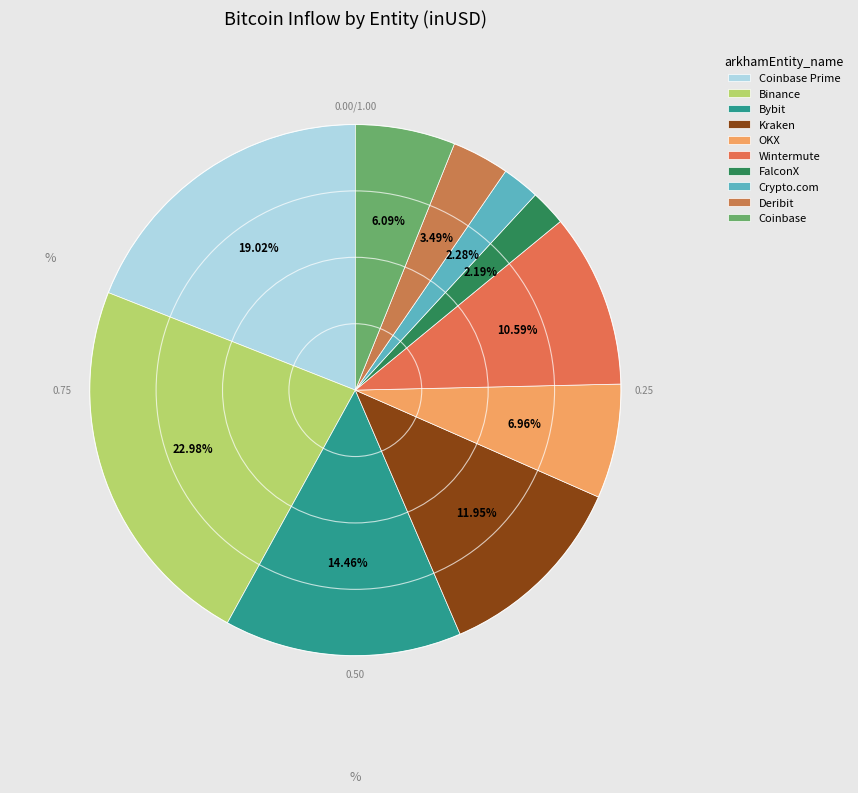

Rank the categories by value from highest to lowest.

Binance, Coinbase Prime, Bybit, Kraken, Wintermute, OKX, Coinbase, Deribit, Crypto.com, FalconX